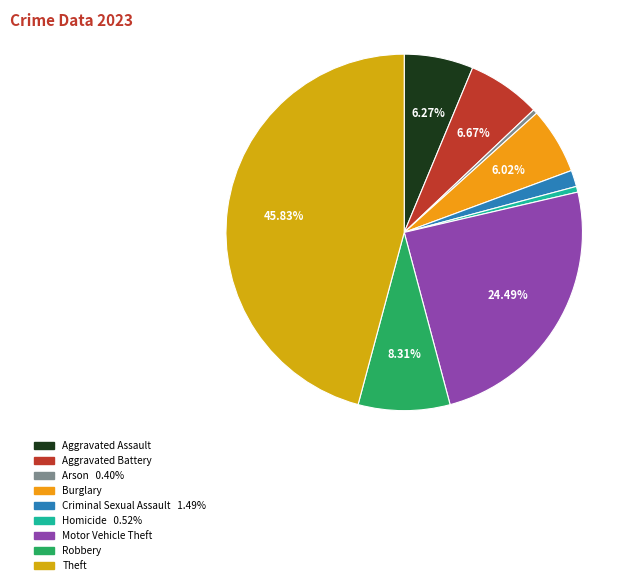

What percentage do Robbery and Criminal Sexual Assault together represent?

9.8%